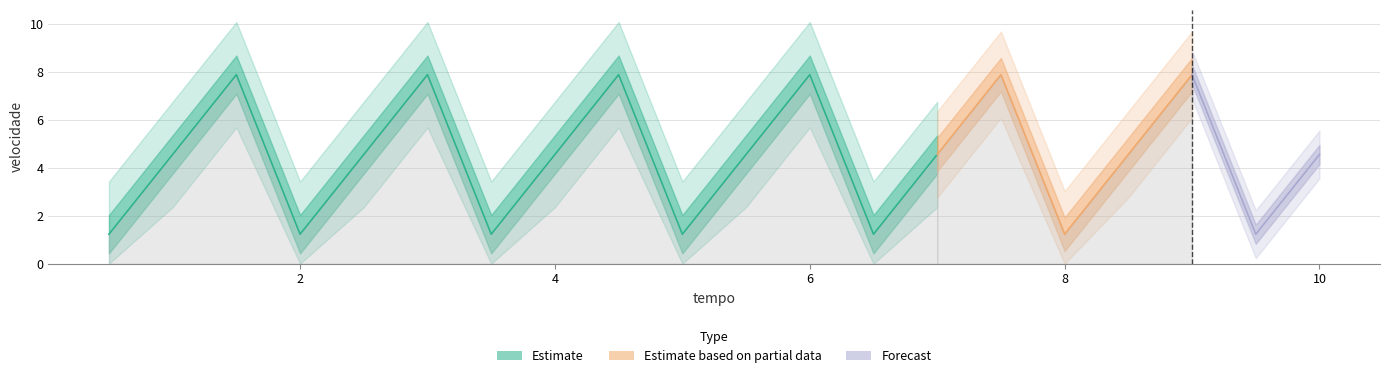

Is it true that the value at 1.5 is 7.9?

True